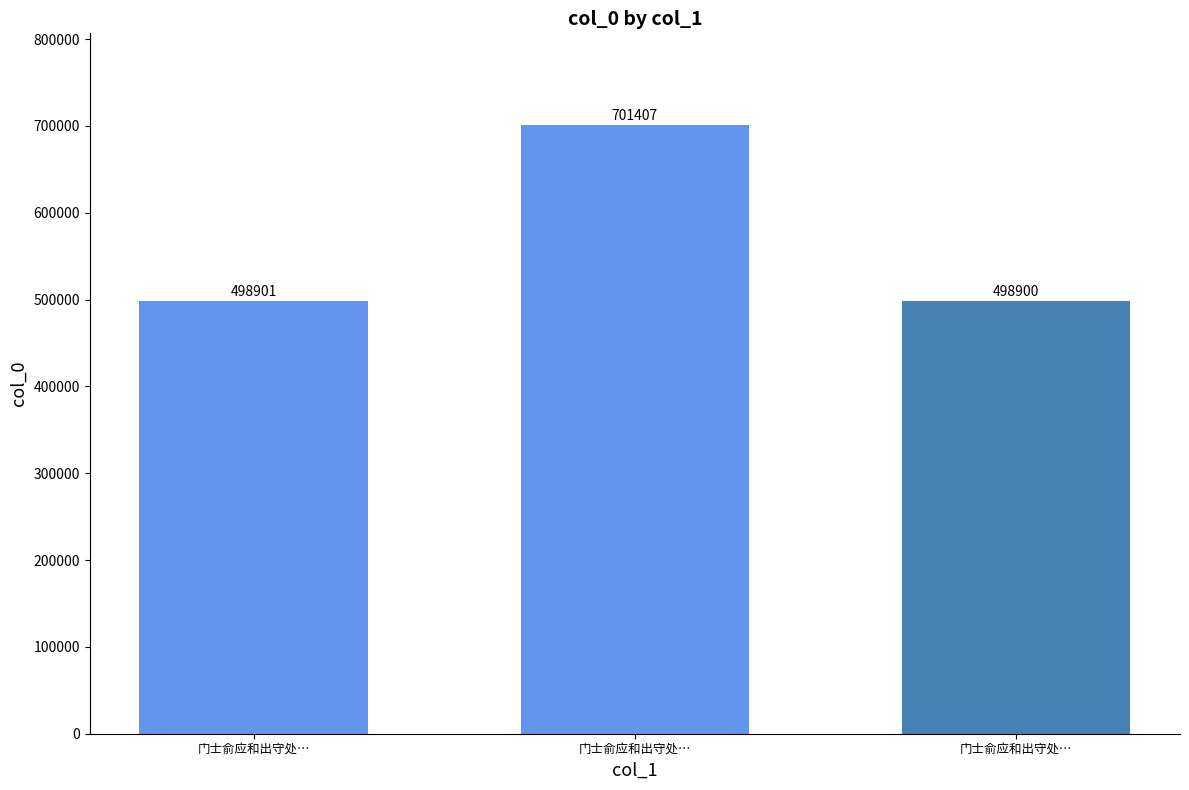

Reading left to right, extract all data points from this chart.

498901	701407	498900